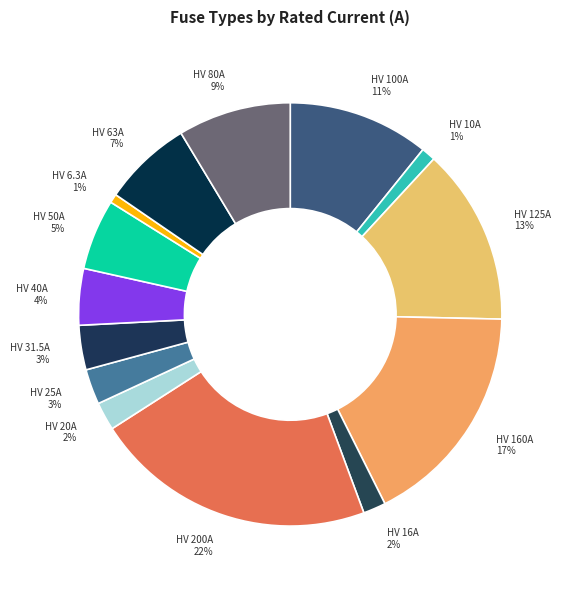

Does HV 200A account for over 50% of the chart?

No